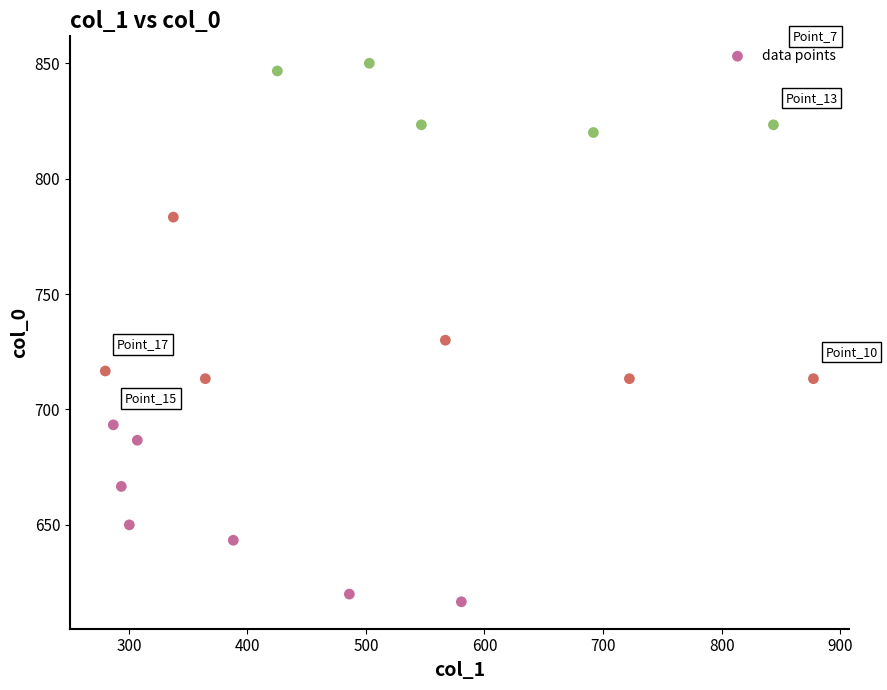

What Y value in the scatter plot is closest to 733?

730.0